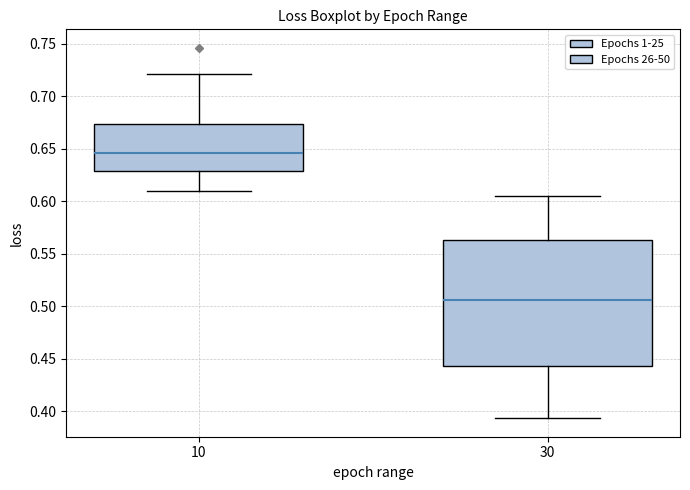

Where does the lower whisker of the box at x = 10 end on the y-axis? The values are not printed on the chart, so give them approximately, as read against the axis.

0.610